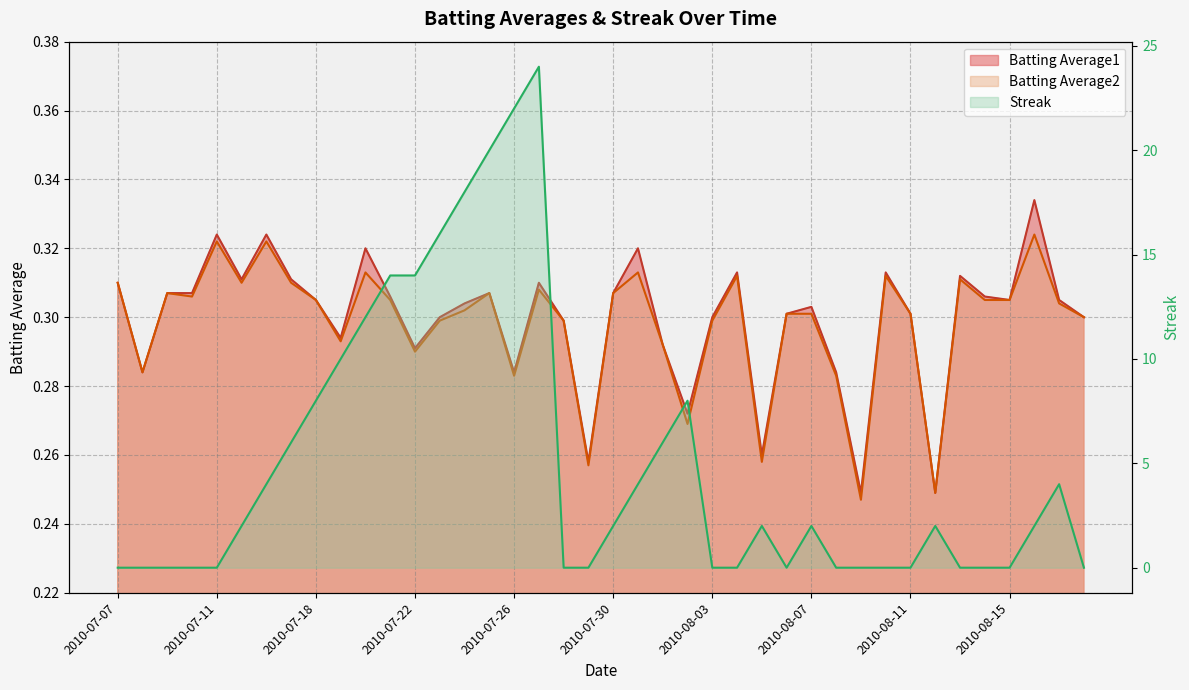

At which label does Streak reach its peak?

2010-07-27